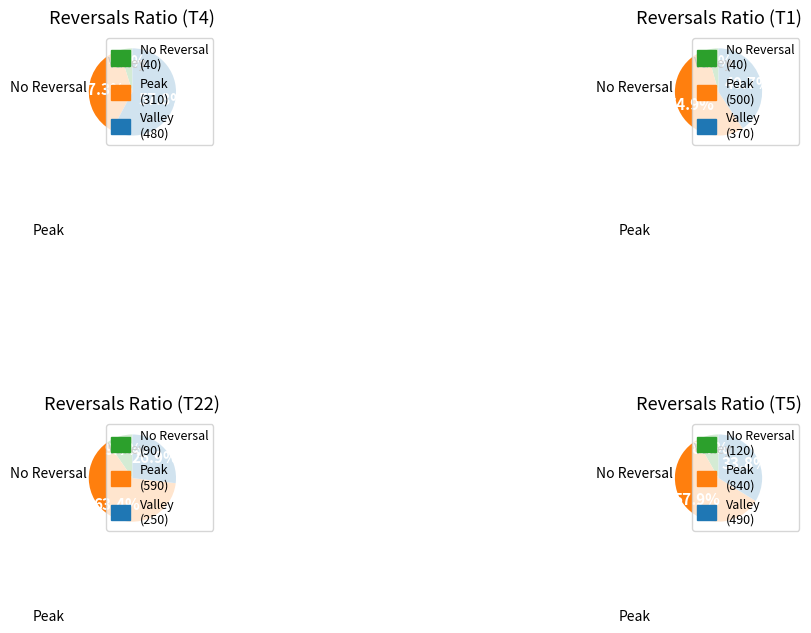

Between T5 and T1, which is larger?

T5